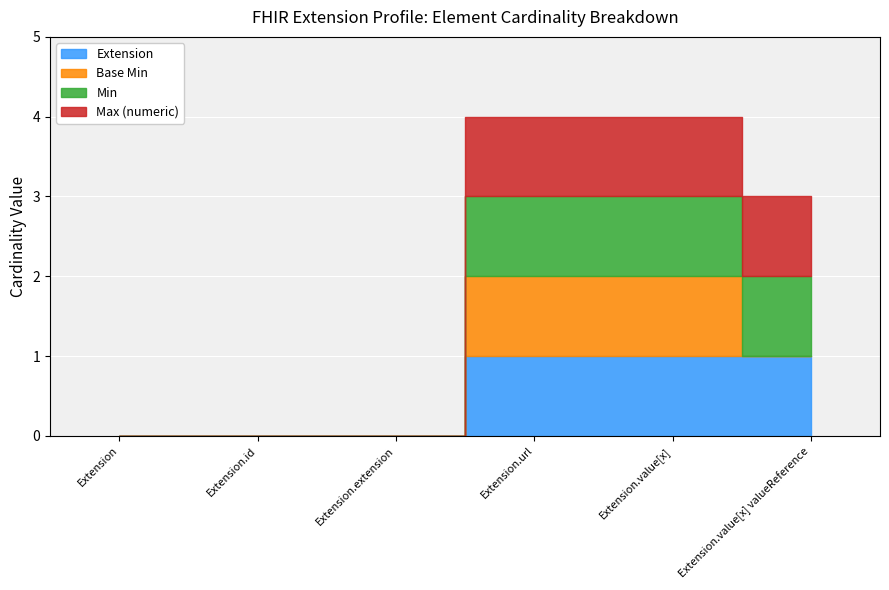

What is the label of the 1st bar from the right?

Extension.value[x] valueReference